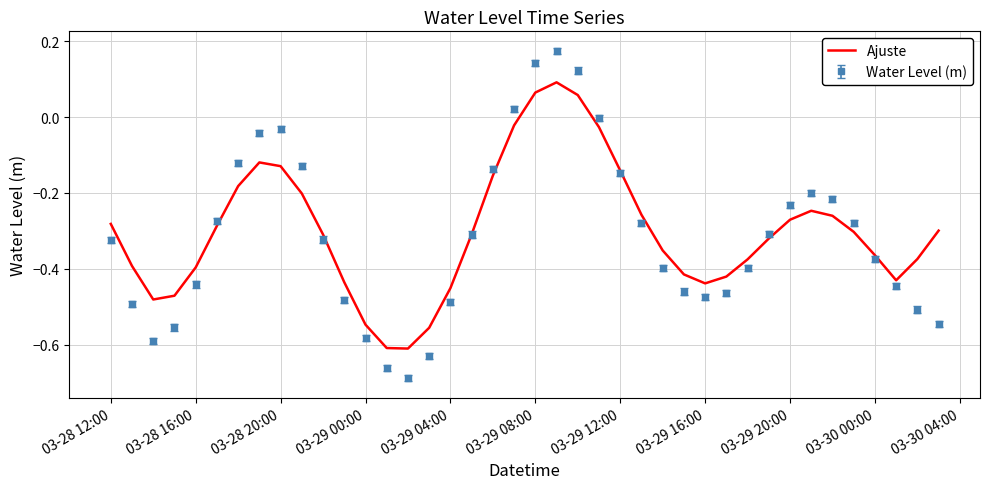

What are all the series names shown in the legend?

Ajuste, Water Level (m)